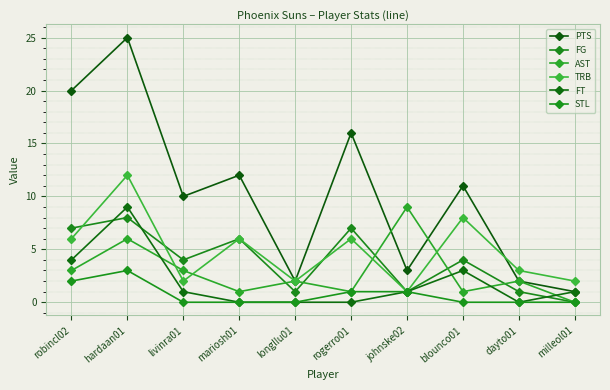

What is the label of the 7th point from the left?

johnske02